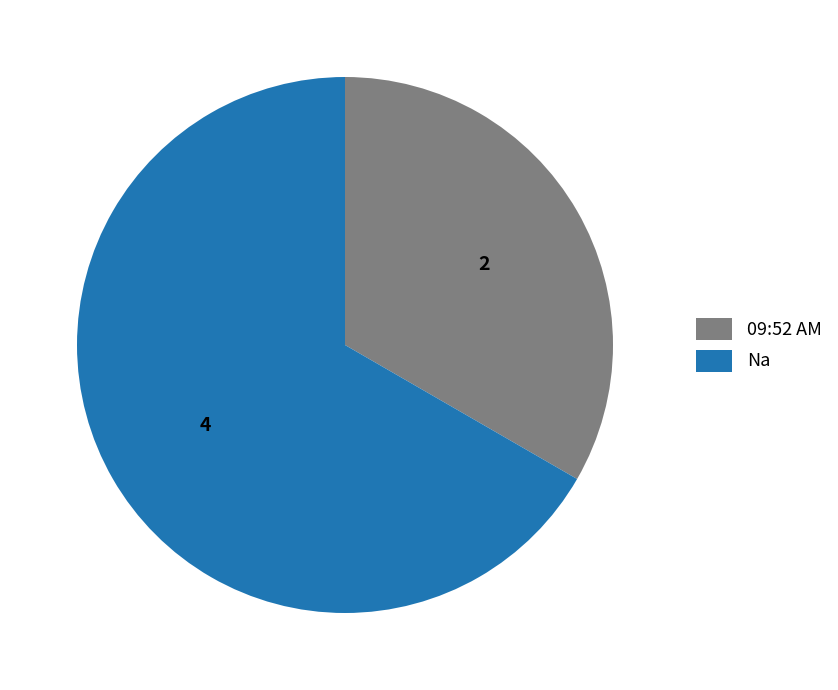

What is the majority slice?

Na